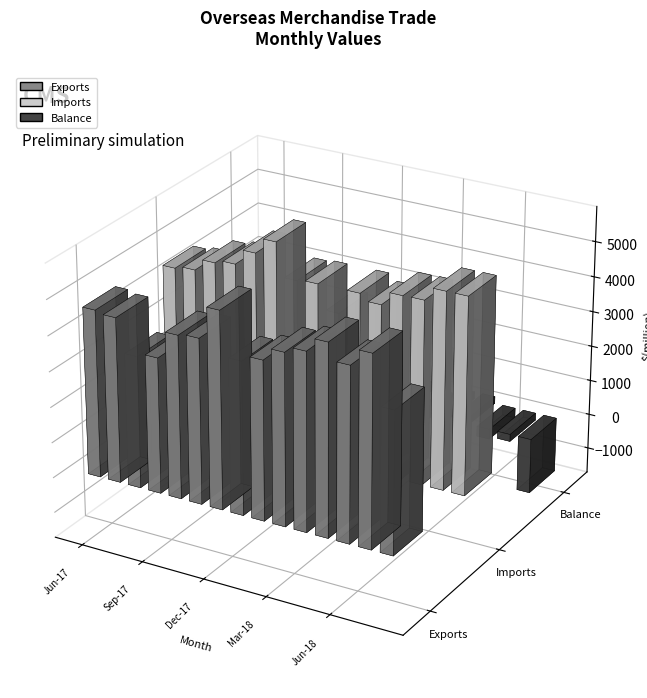

Which series changed the most between Oct-17 and May-18?

Balance